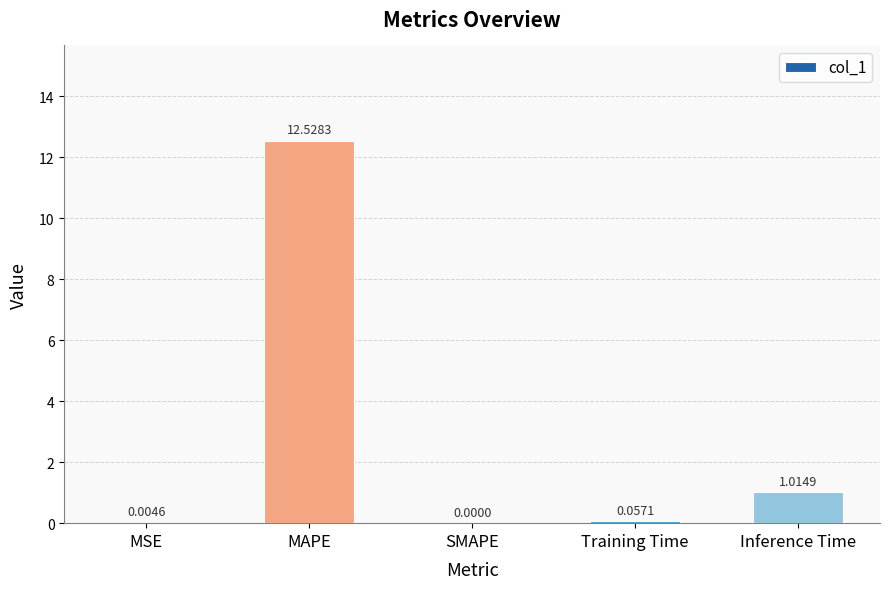

How many positive values are there?

4